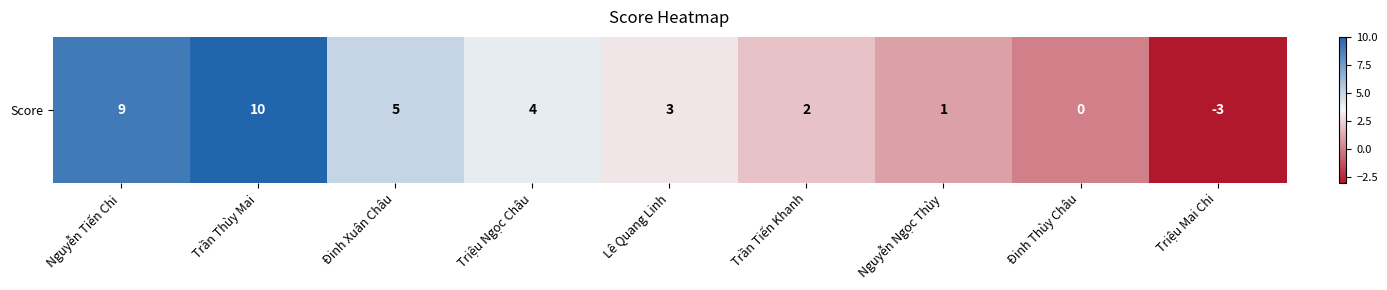

Rank the categories by value from highest to lowest.

Trần Thùy Mai, Nguyễn Tiến Chi, Đinh Xuân Châu, Triệu Ngọc Châu, Lê Quang Linh, Trần Tiến Khanh, Nguyễn Ngọc Thùy, Đinh Thùy Châu, Triệu Mai Chi